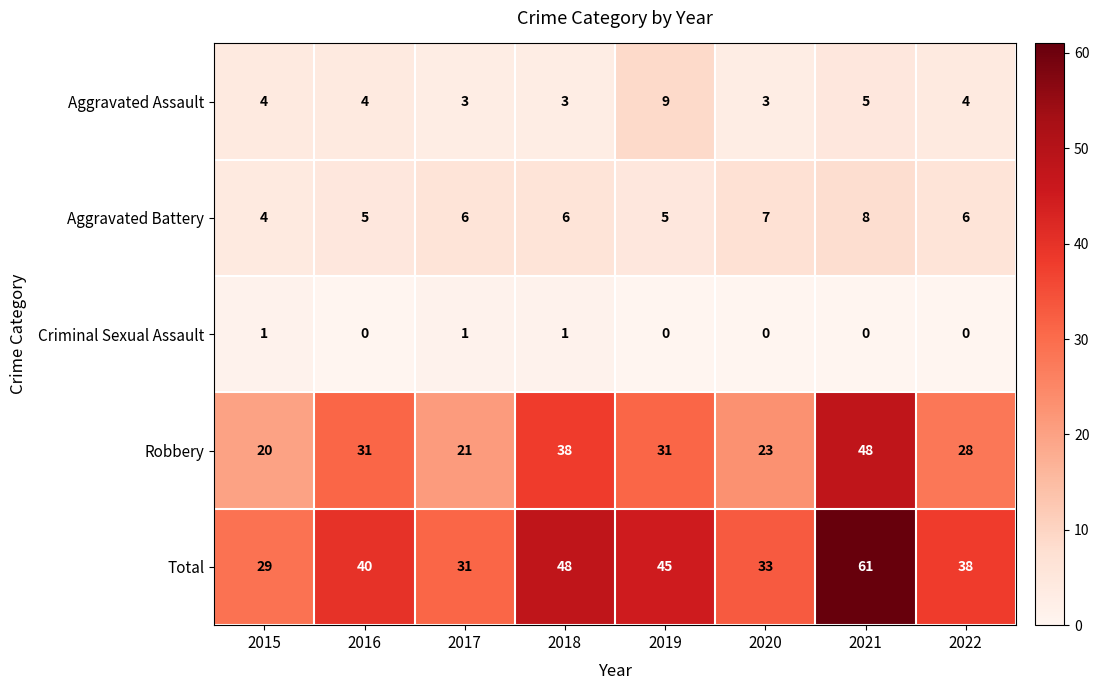

Which series has the largest range (max minus min)?

Total